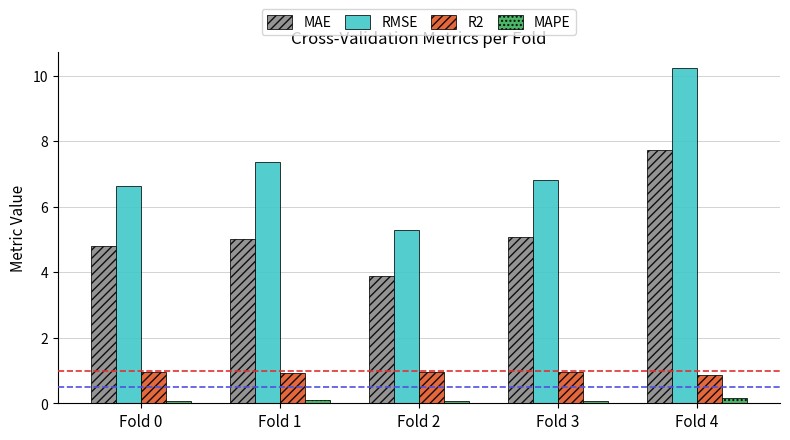

How many R2 values are between 0 and 1?

5